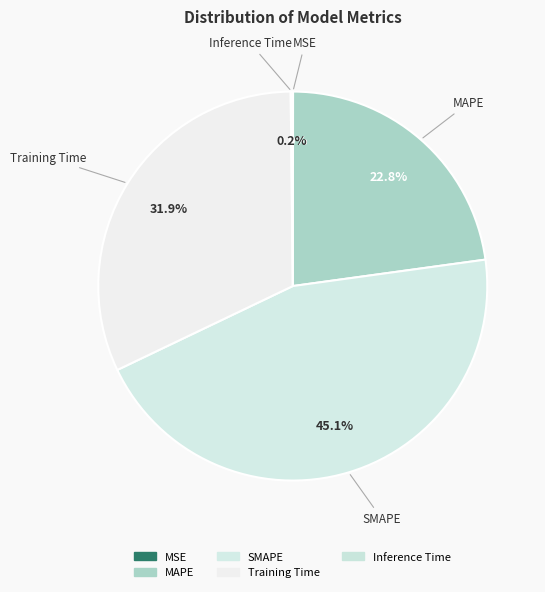

What is the largest slice in the pie chart?

SMAPE